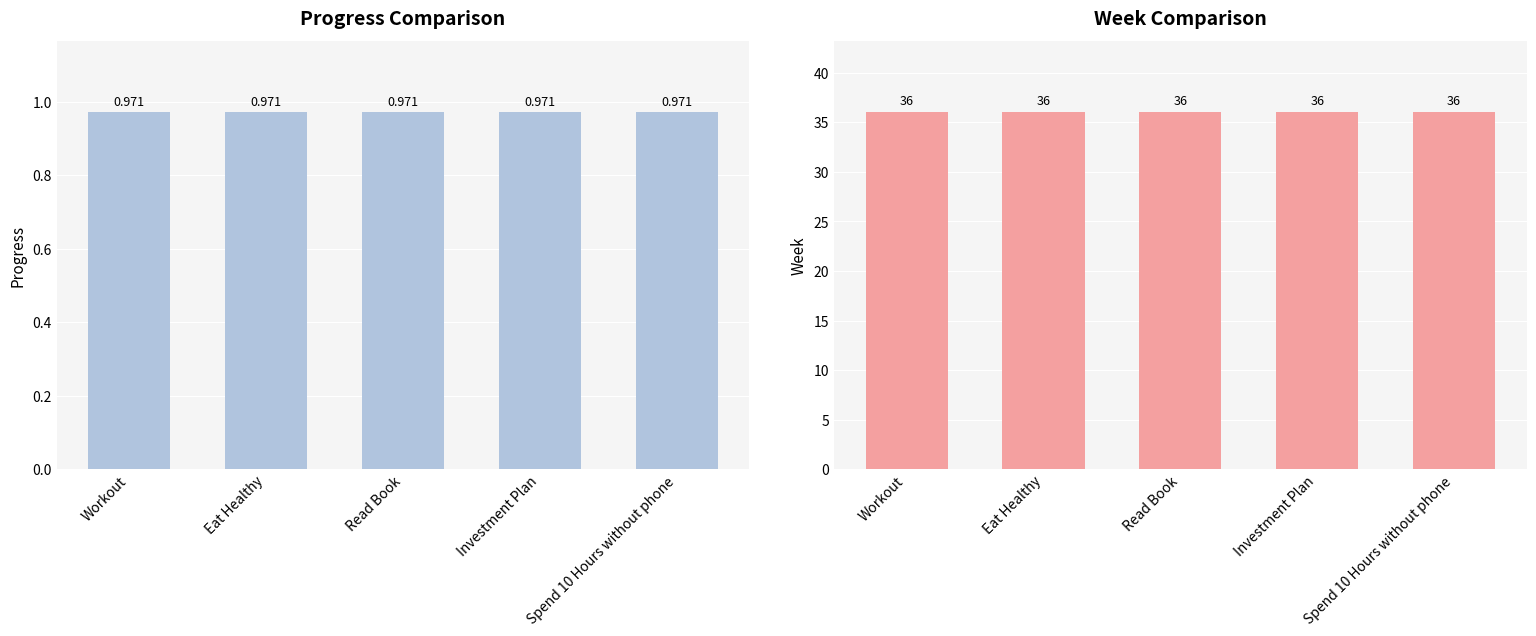

At which category is the sum across all series the highest?

Workout